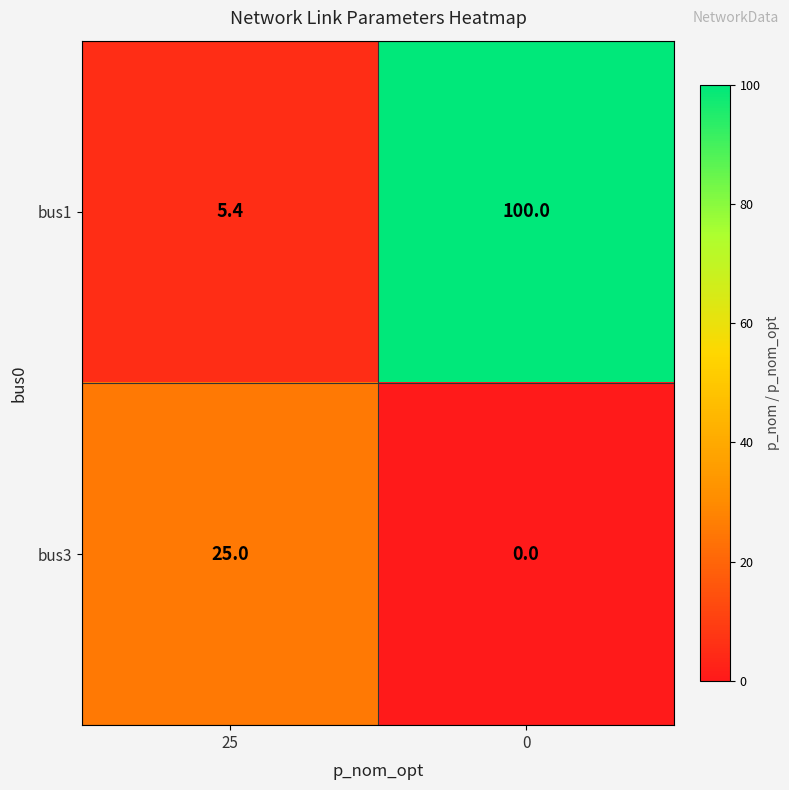

Which series changed the most between 25 and 0?

bus1